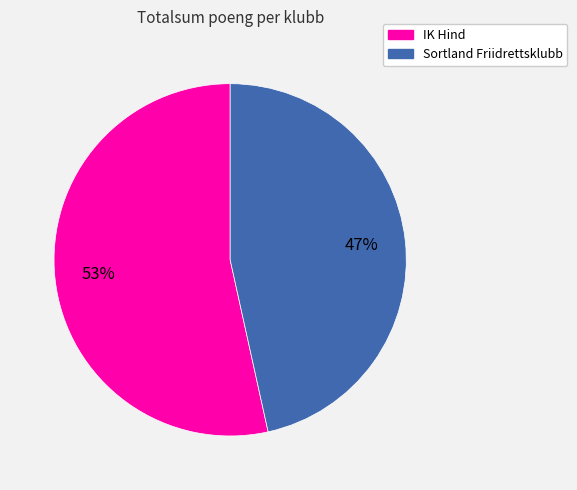

What is the majority slice?

IK Hind